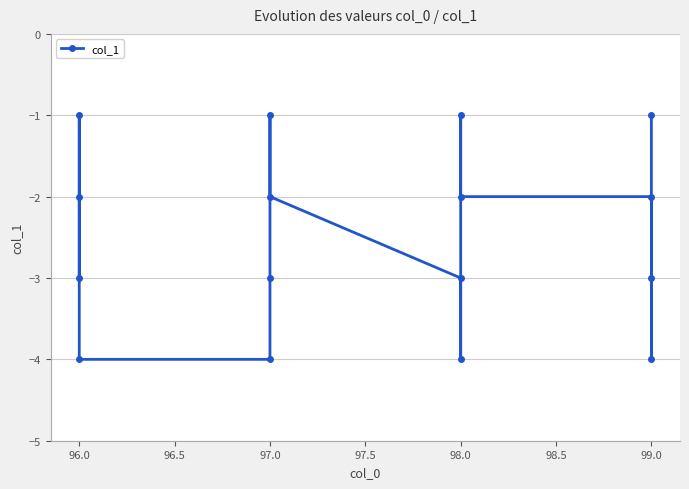

What is the difference between the second highest and second lowest values?

3